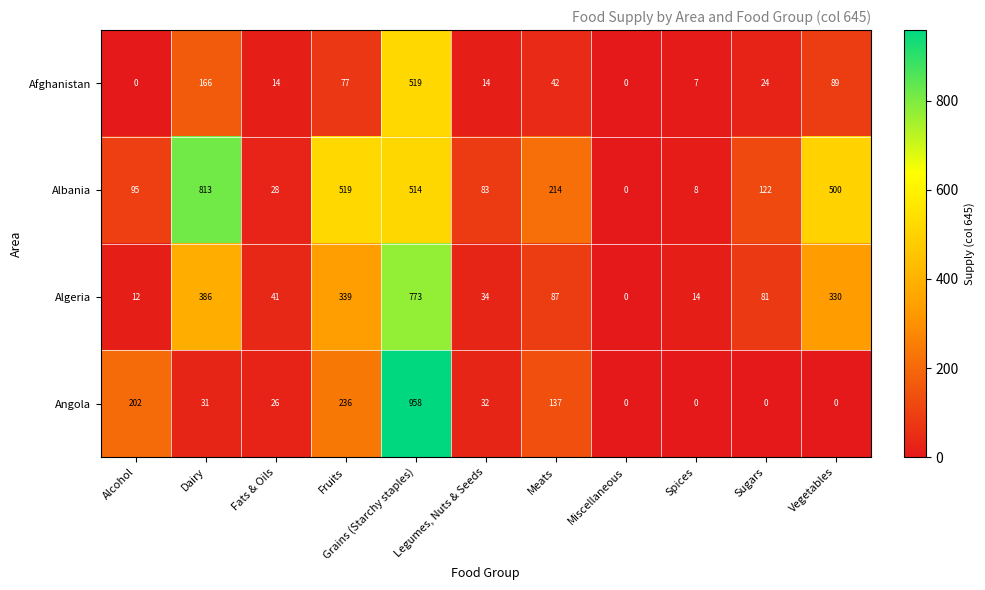

Is it true that Angola equals 0 at Vegetables?

True